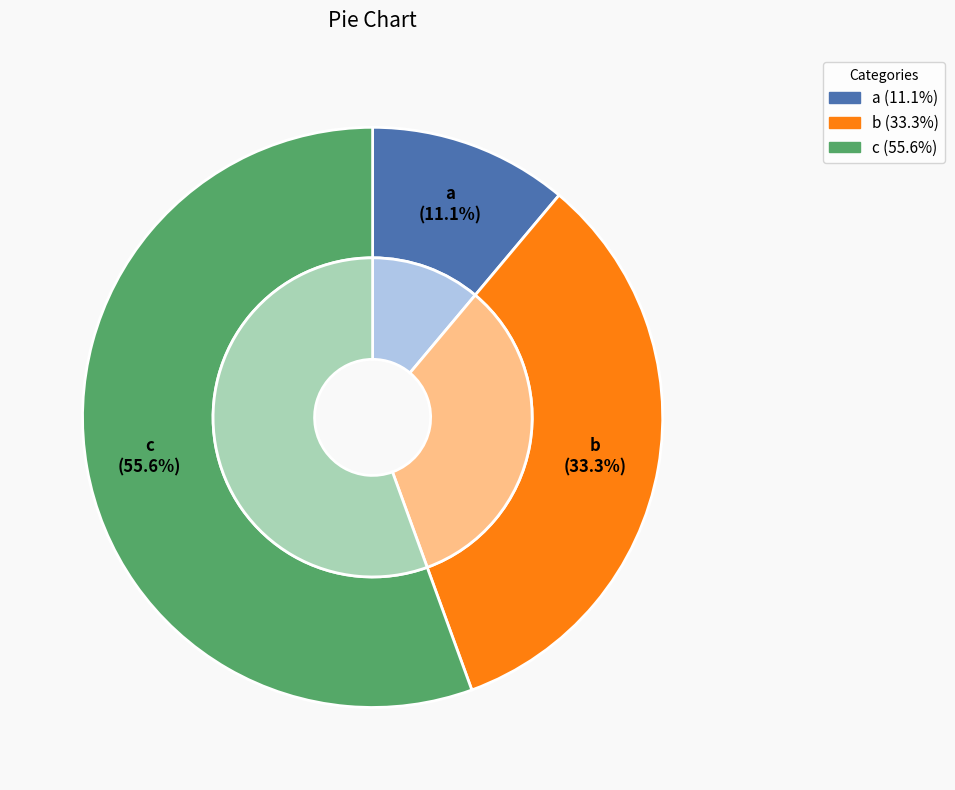

How many slices are in this pie chart?

3